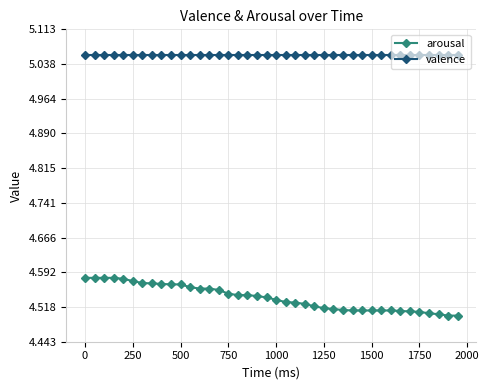

Count the arousal values in the range 4 to 5.

40